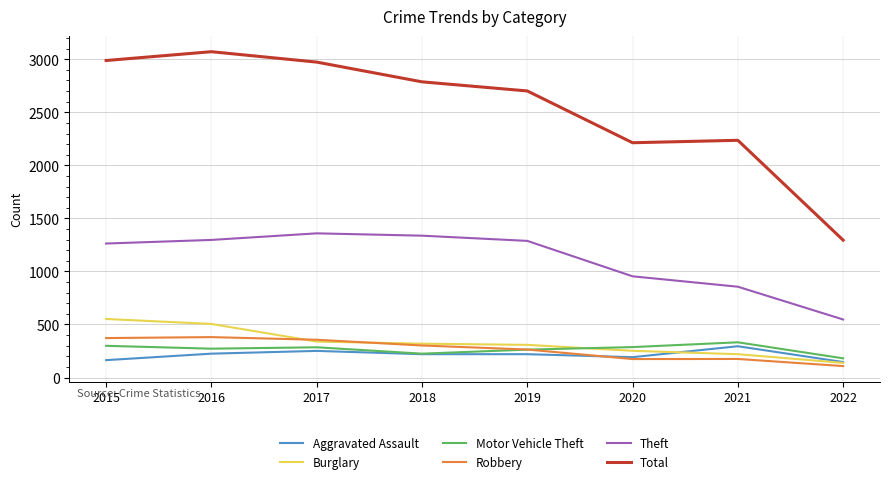

What is the lowest value of the Aggravated Assault series?

146